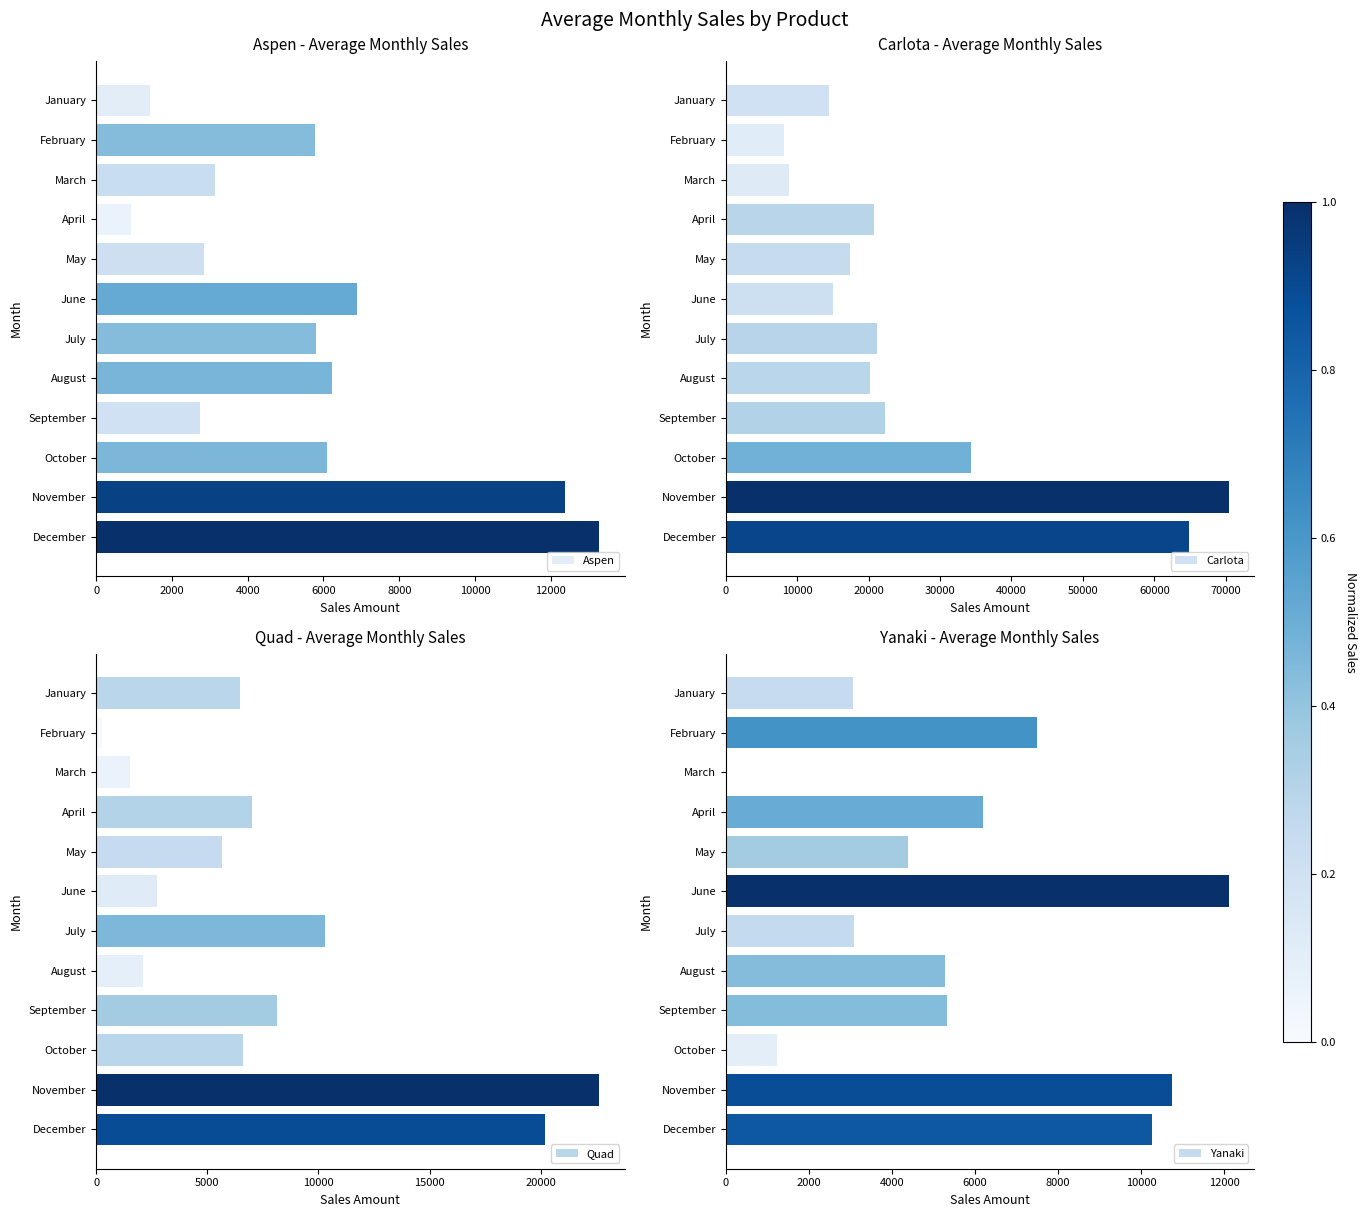

The value of Quad at November is 39082.3. True or false?

False